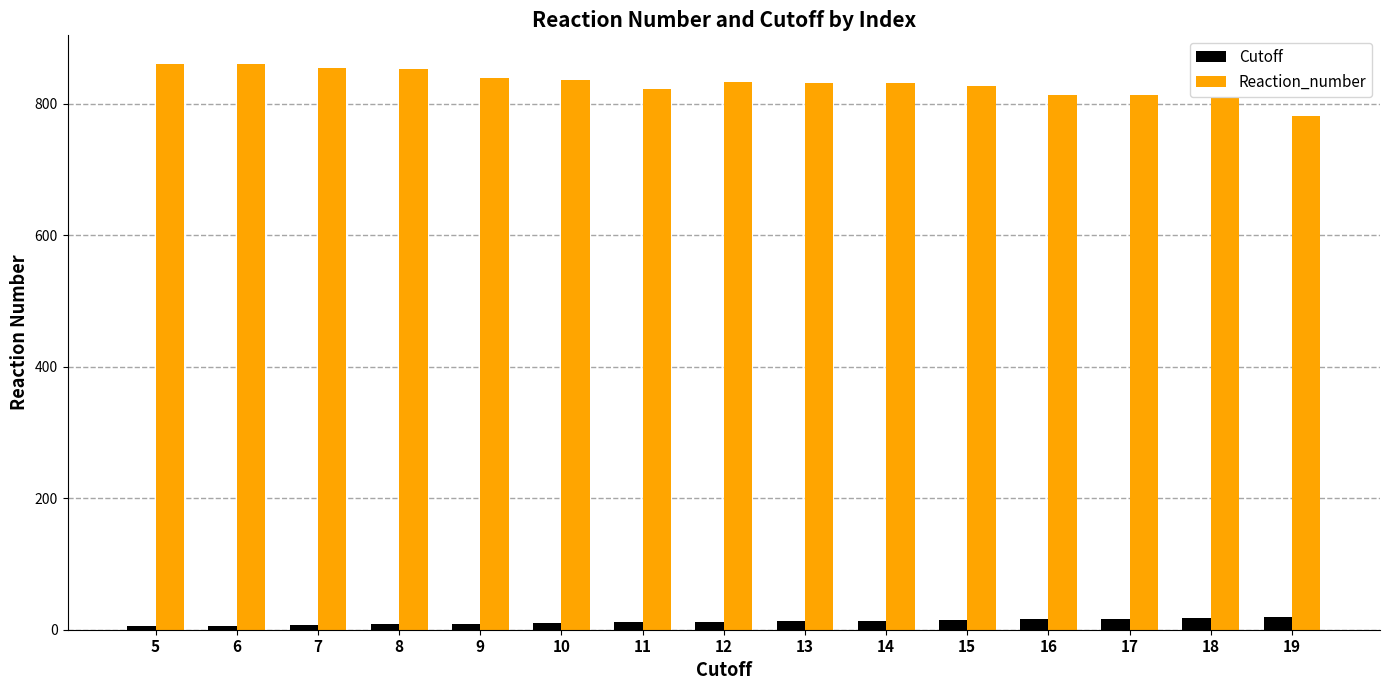

At which label does Reaction_number reach its minimum?

19